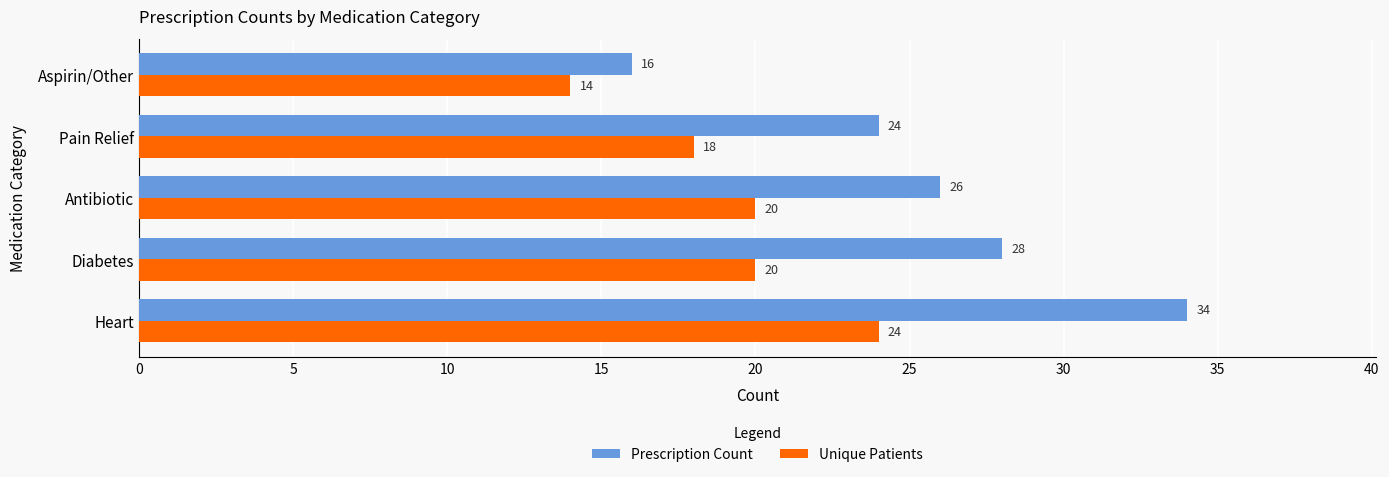

Count the number of categories in the chart.

5